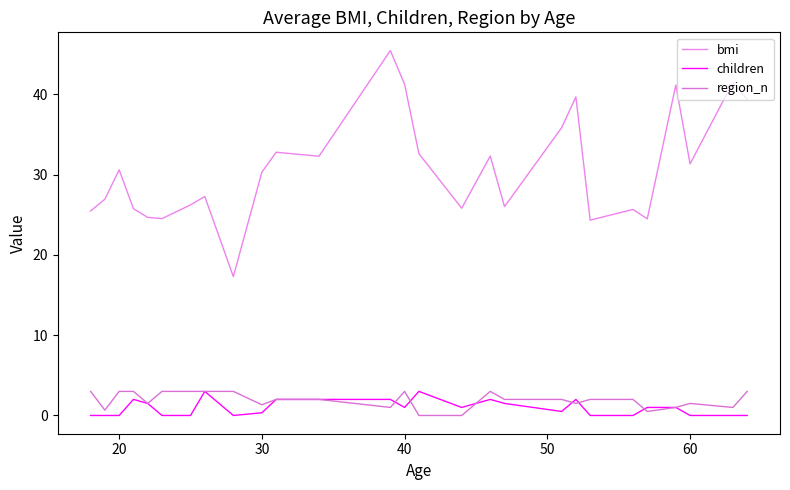

How many lines are shown in the chart?

3